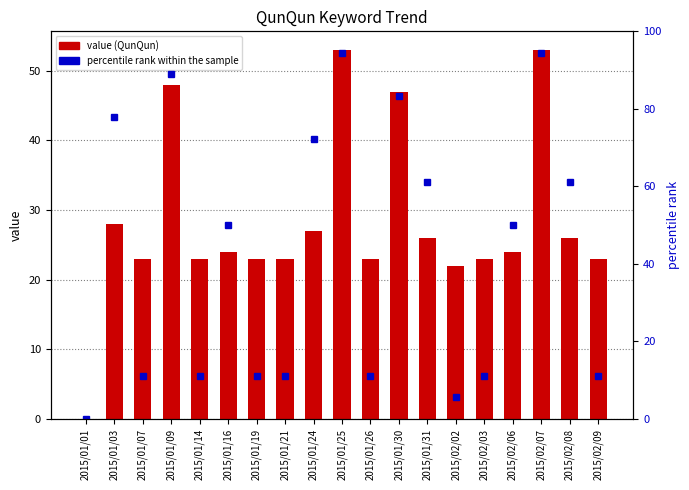

Which category has the highest value in the percentile rank within the sample series?

2015/01/25